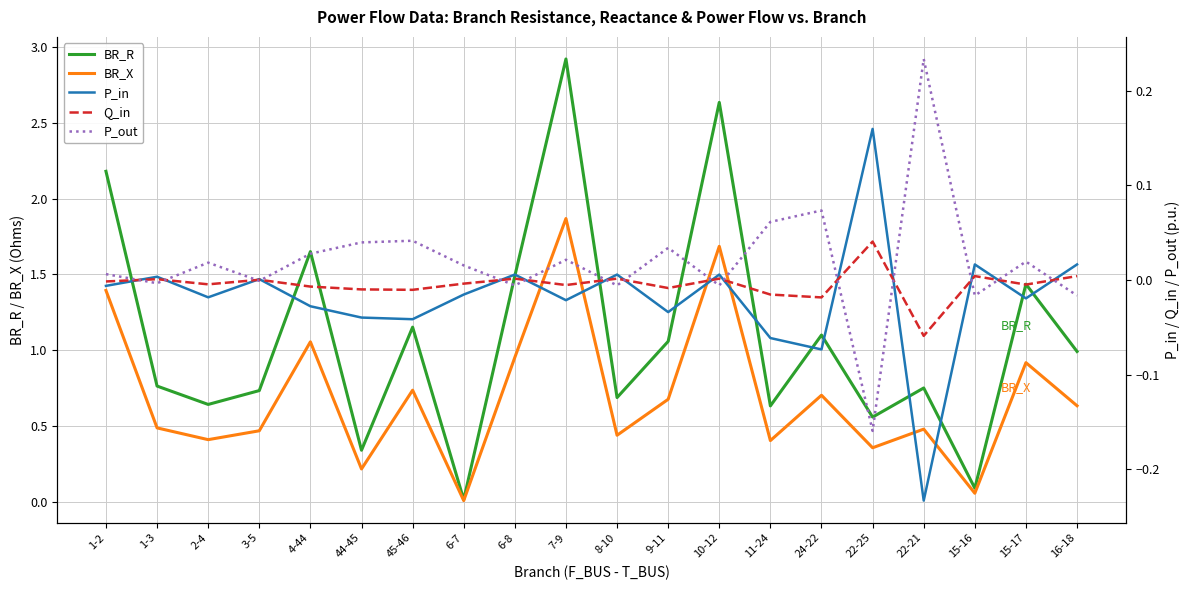

Is it true that P_out equals -0.0 at 8-10?

True